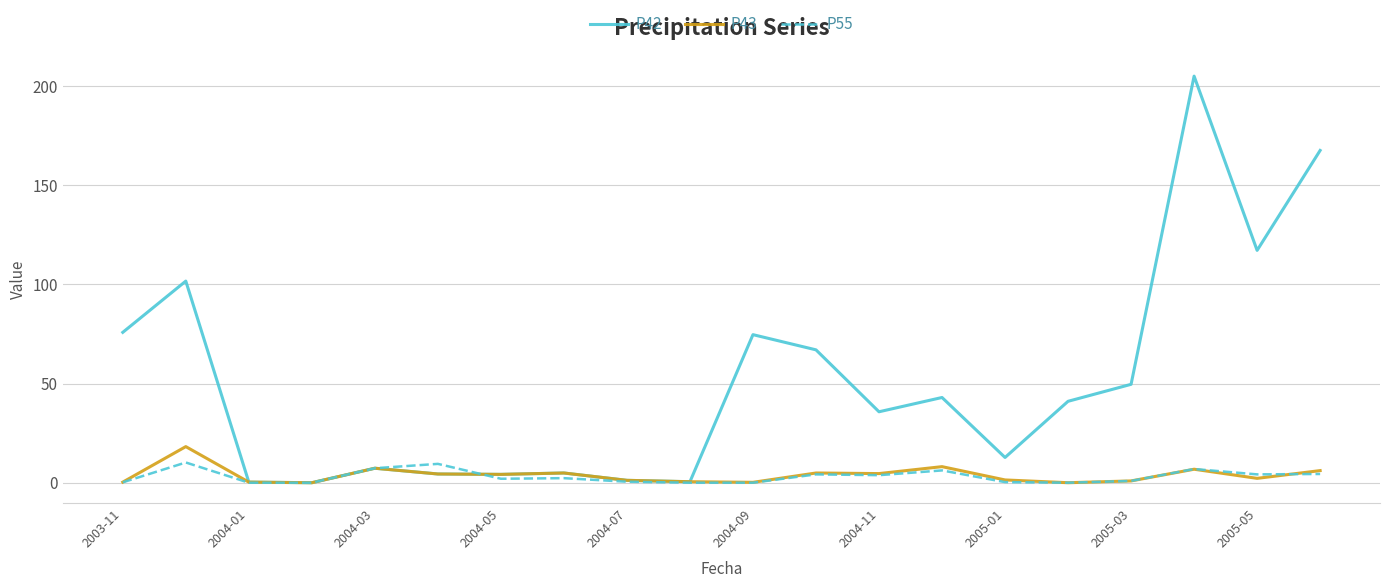

True or false: P55 has more than 0 interior local peaks.

True